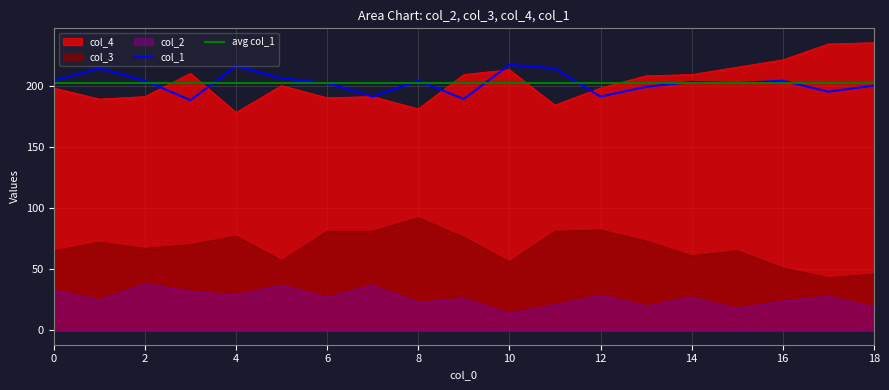

True or false: col_1 and col_3 cross at least once.

False